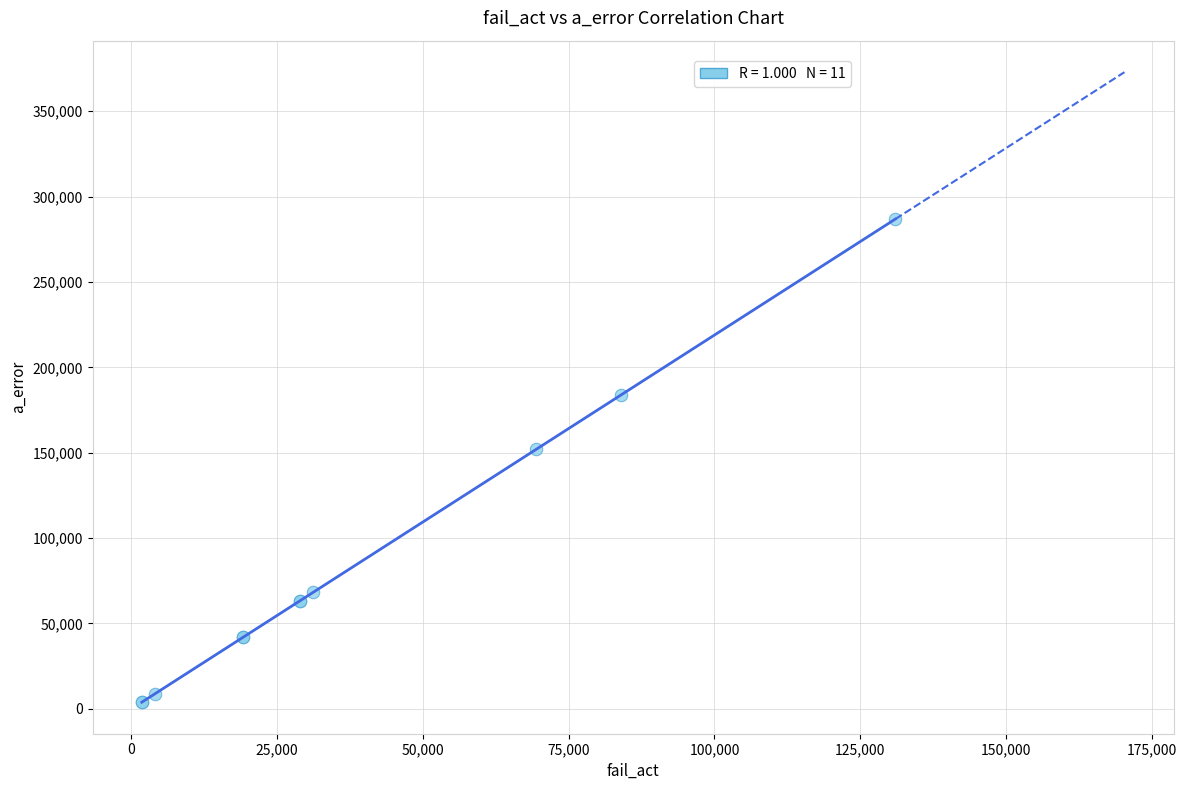

What Y value in the scatter plot is closest to 145382?

151952